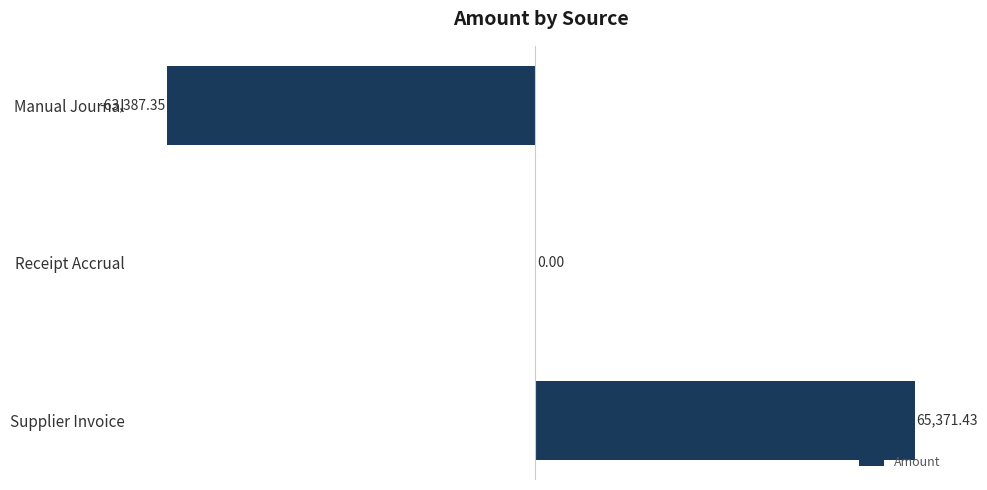

Where is the data nearest to the value 992?

Receipt Accrual